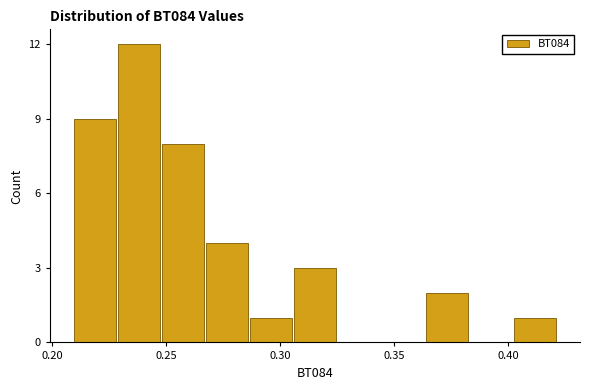

Around what value on the x-axis is the tallest bar? Give the approximate position of its centre, as read against the axis.

0.240